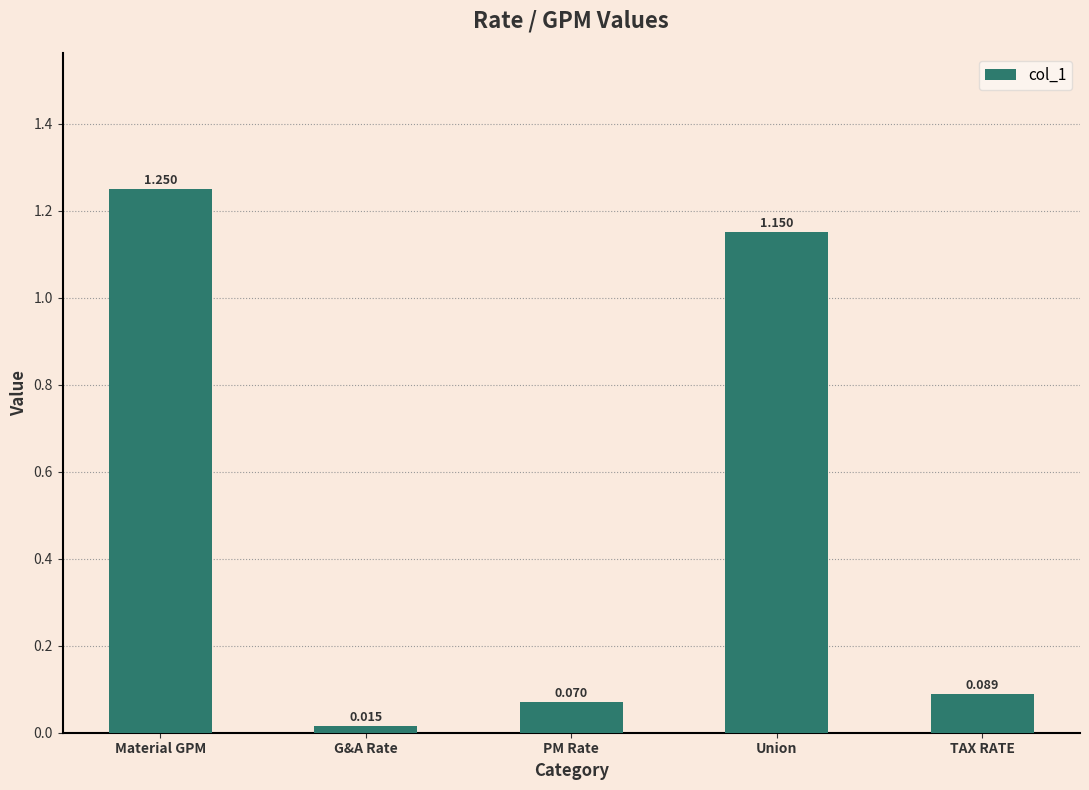

Where is the data nearest to the value 0?

G&A Rate